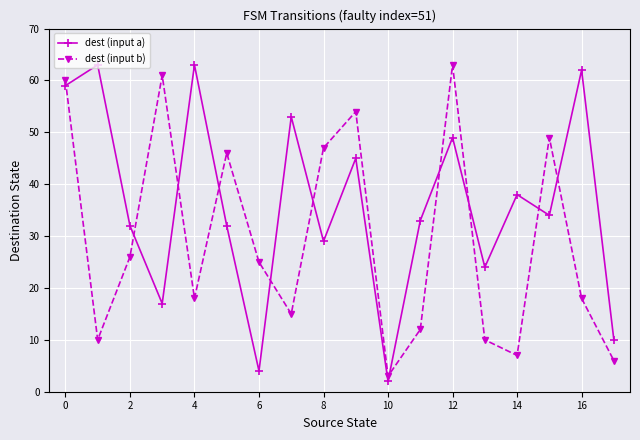

True or false: dest (input b) and dest (input a) intersect in this chart.

True